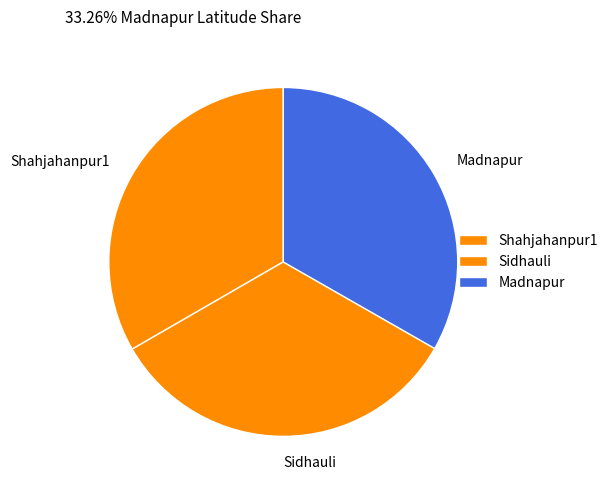

Does Shahjahanpur1 represent more than half of the total?

No